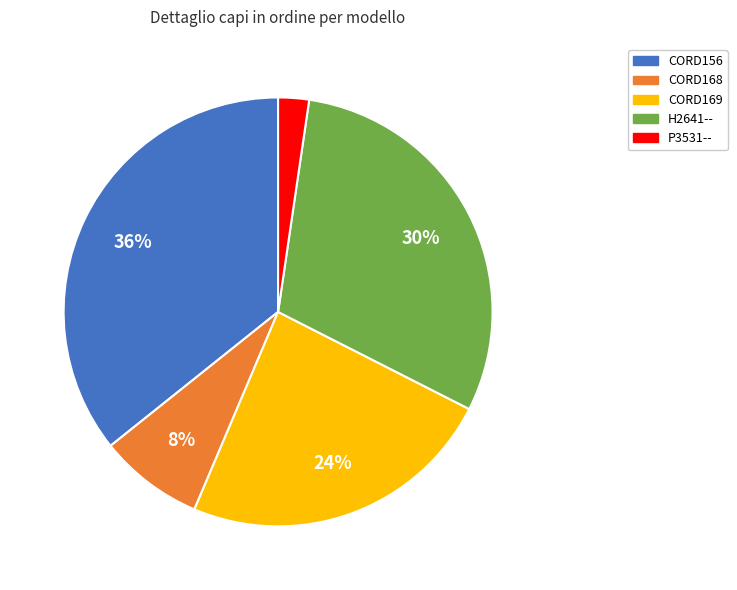

Is the sum of CORD169 and P3531-- greater than half?

No